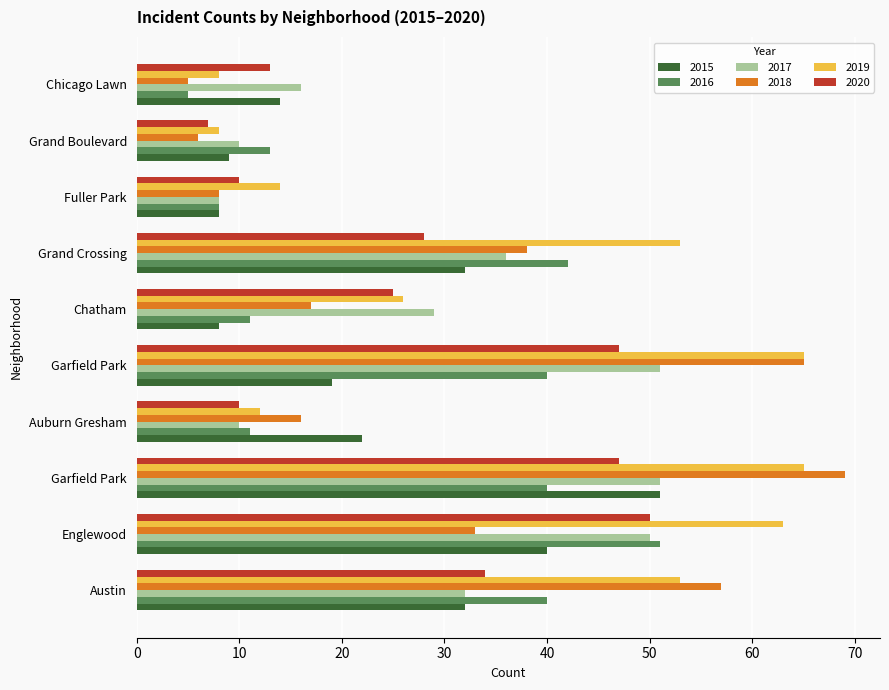

How many data points does each series have?

10